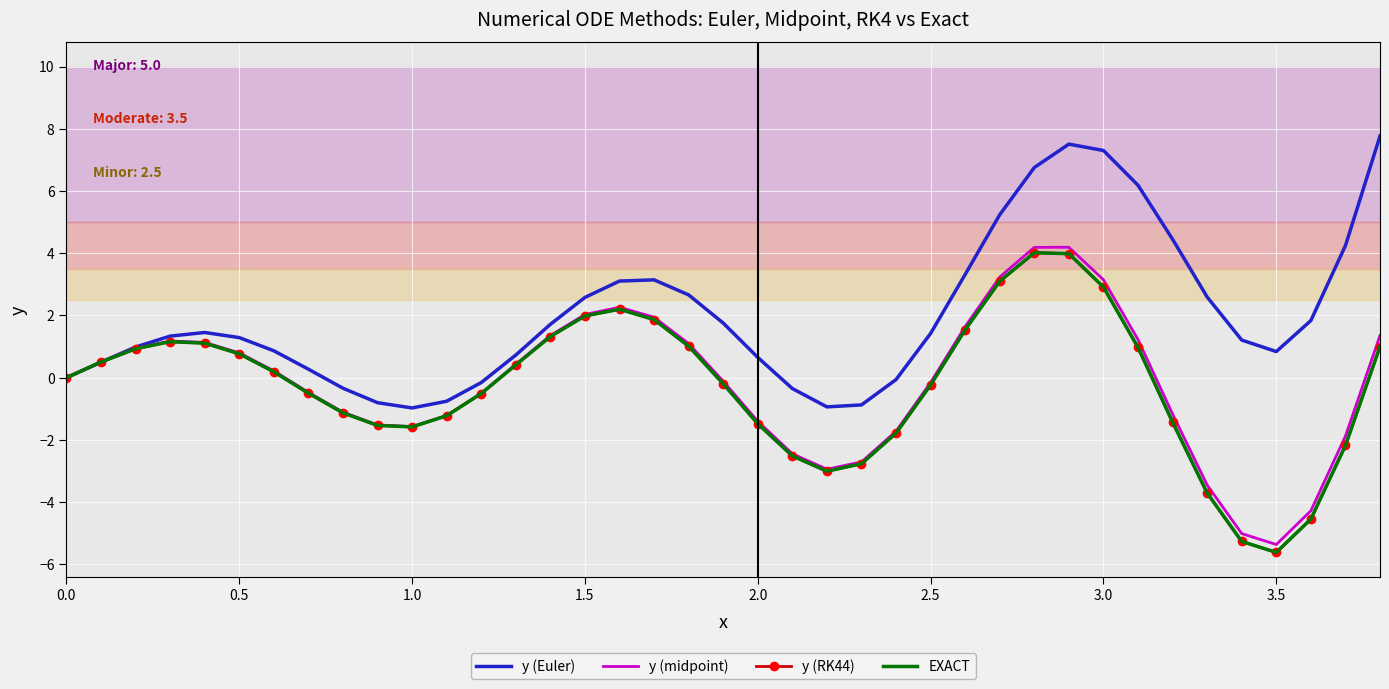

What is the minimum value shown in the chart?

-5.6